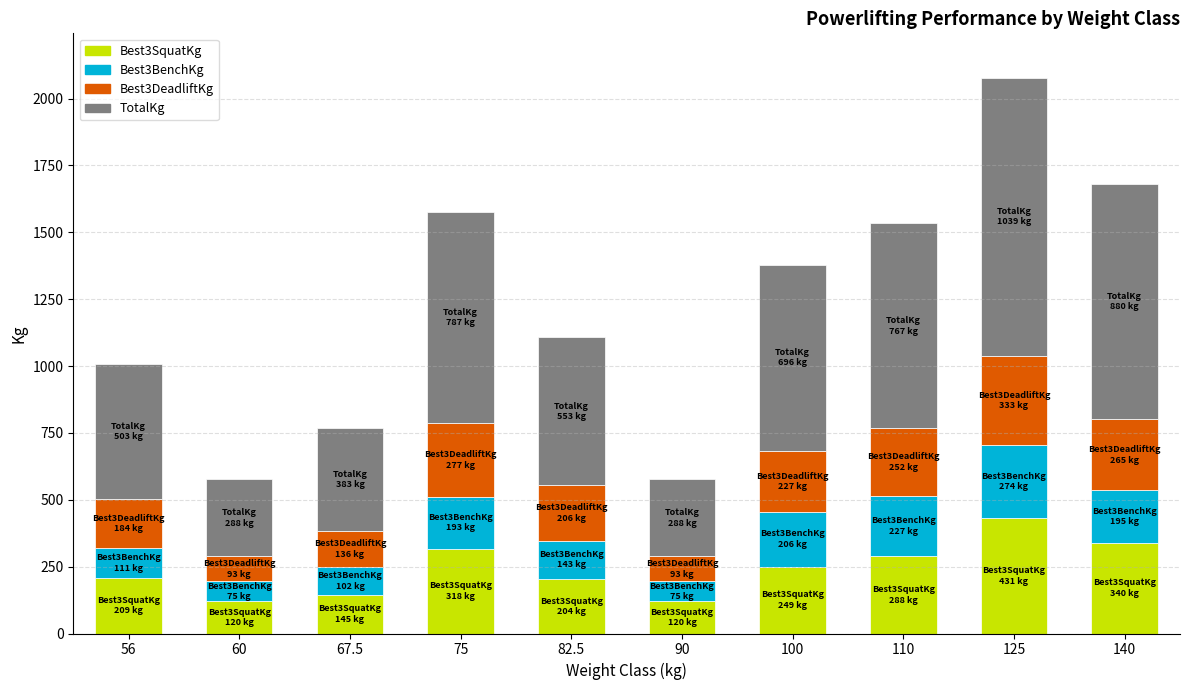

At which category is the sum across all series the highest?

125